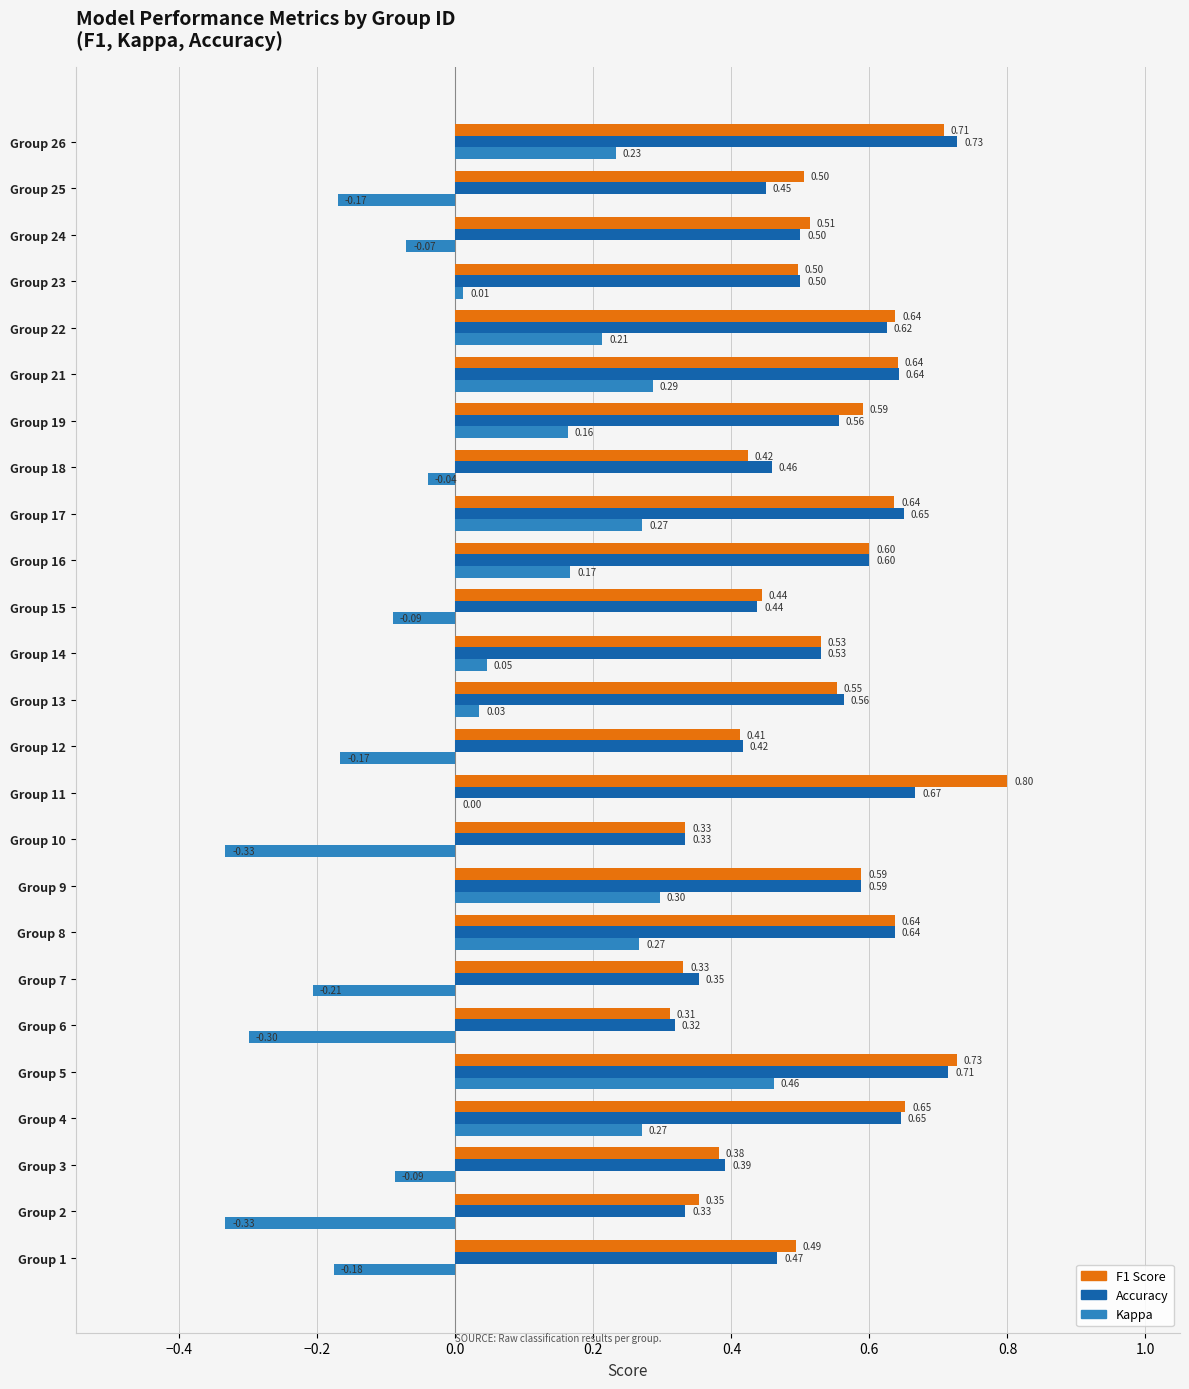

How many categories are shown in the chart?

25